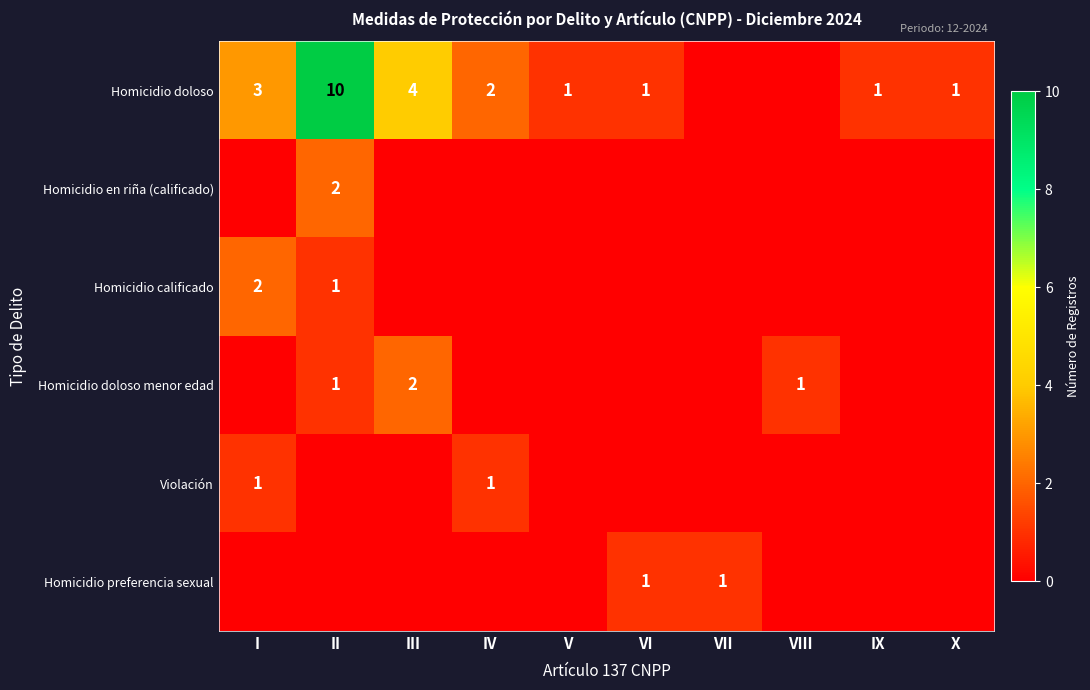

The value of Violación at IX is 0. True or false?

True